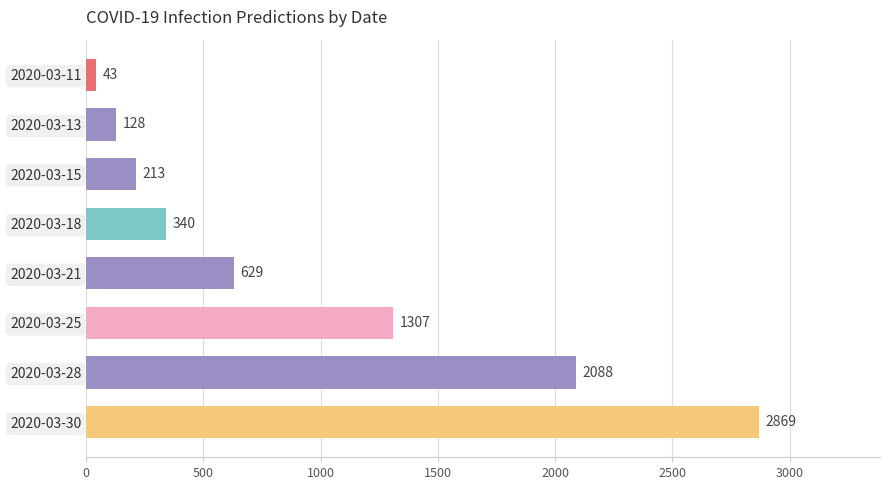

Reading bottom to top, extract all data points from this chart.

2020-03-30=2869	2020-03-28=2088	2020-03-25=1307	2020-03-21=629	2020-03-18=340	2020-03-15=213	2020-03-13=128	2020-03-11=43